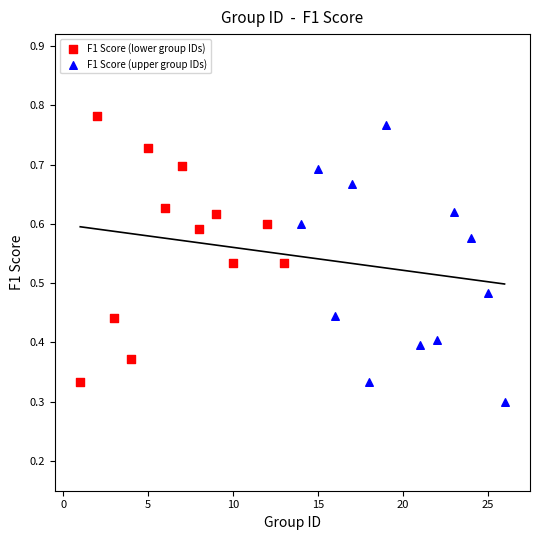

Which series contains the lowest Y value?

F1 Score (upper group IDs)